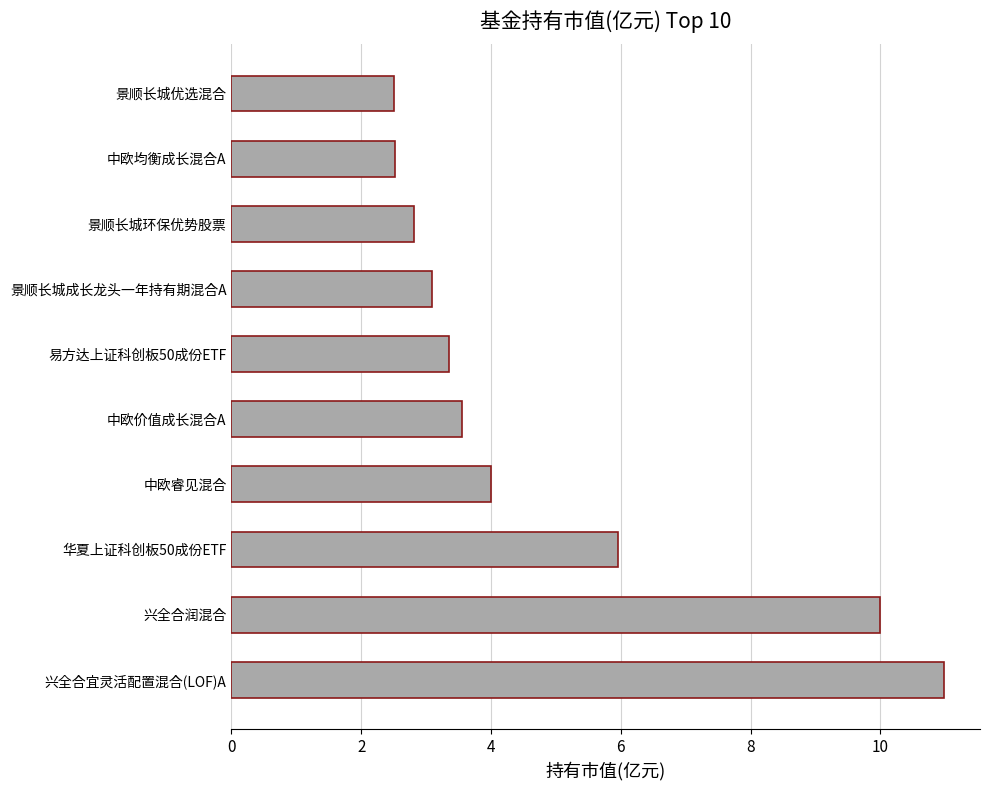

Count the number of categories in the chart.

10